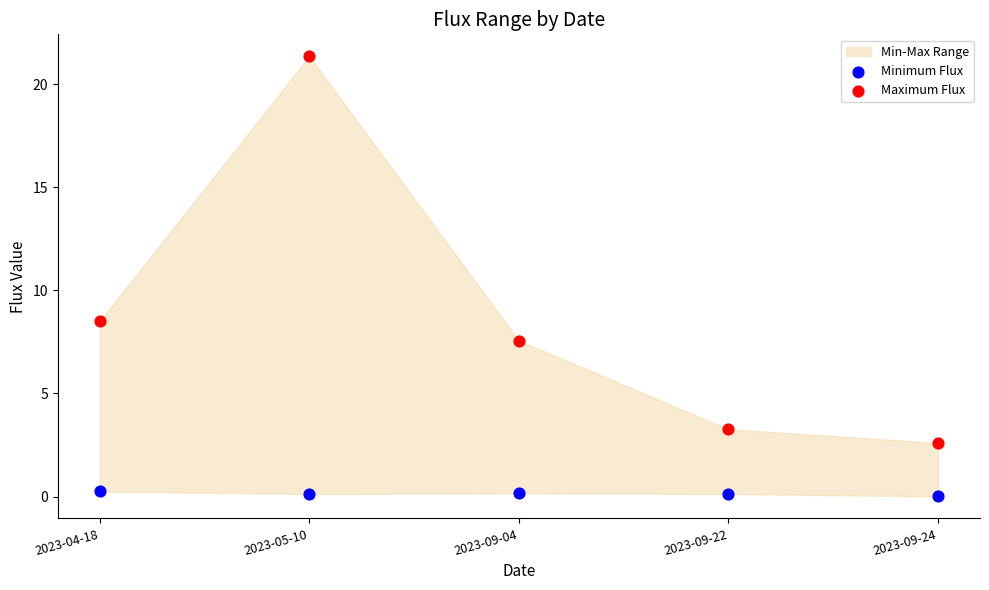

Which series contains the lowest Y value?

Minimum Flux